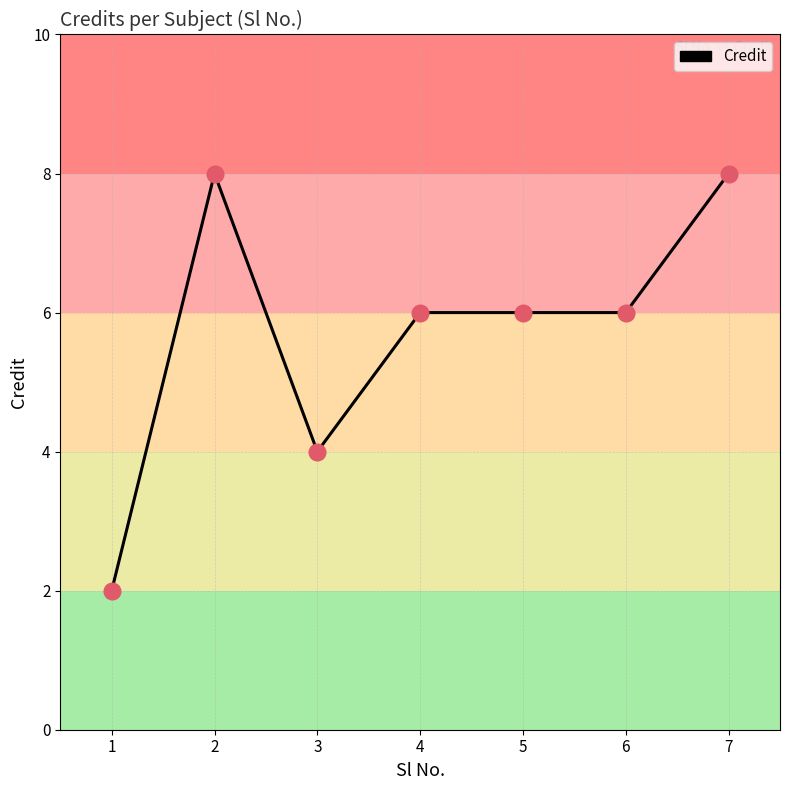

What is the change in value from 6 to 7?

+2